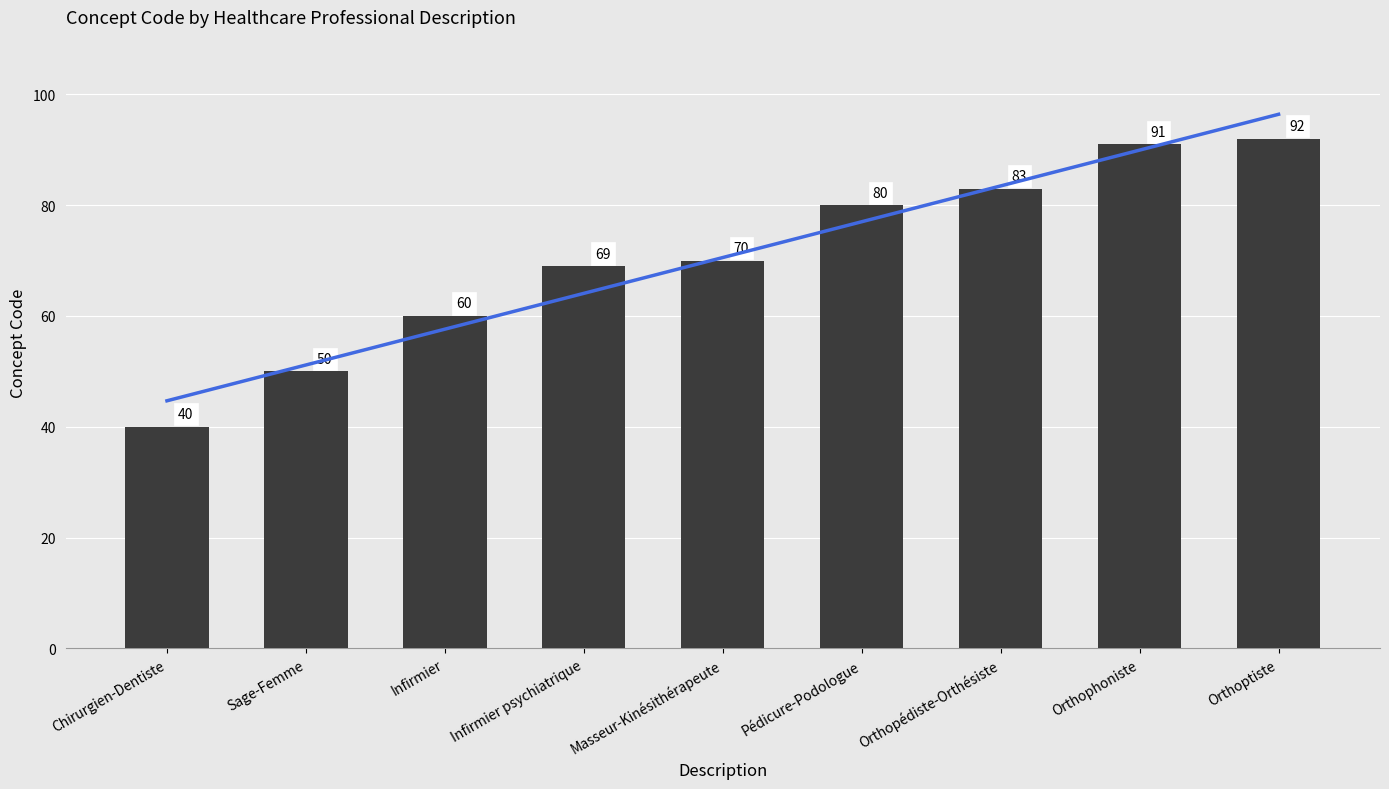

Which has a higher value, Sage-Femme or Infirmier psychiatrique?

Infirmier psychiatrique